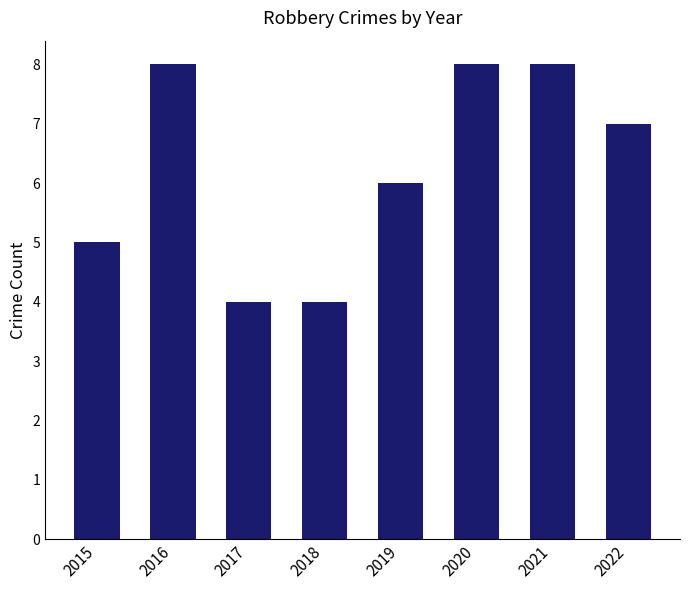

Is it true that the value at 2022 is 7?

True